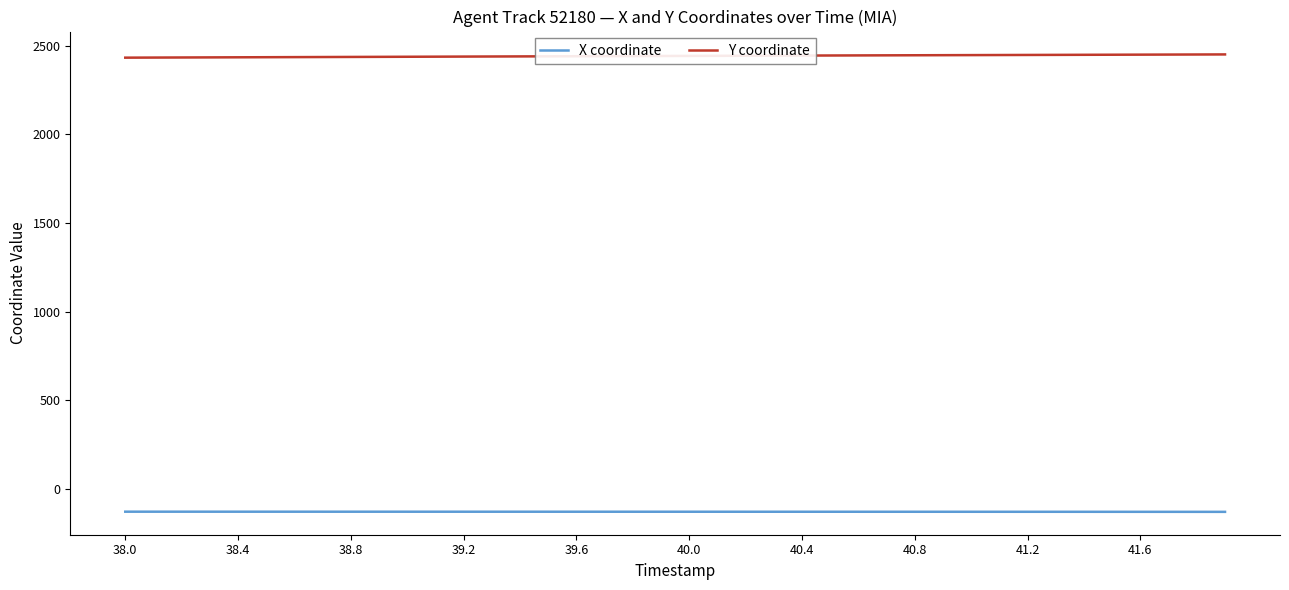

Which series has the largest total across all categories?

Y coordinate